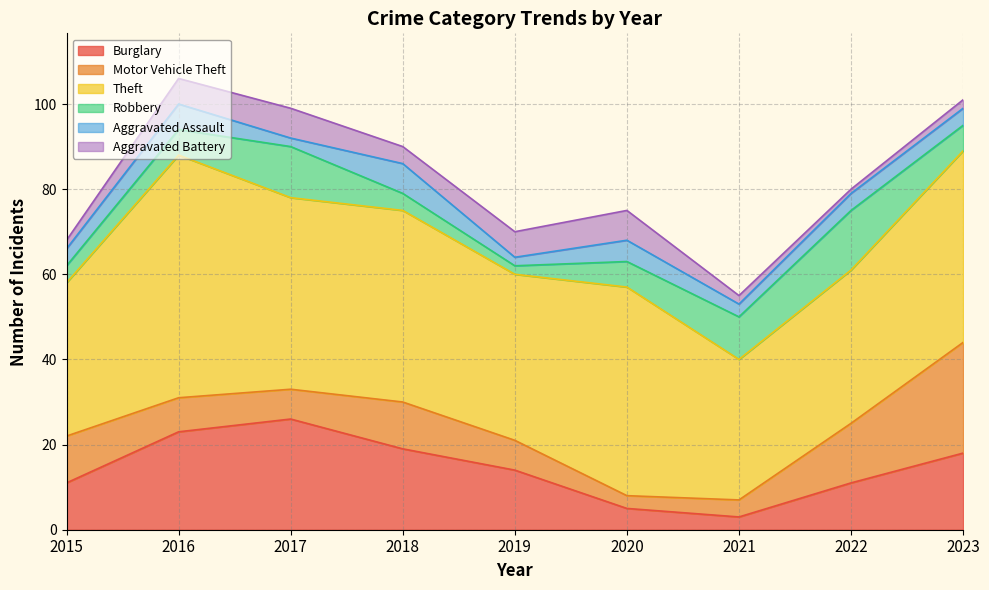

How many lines are shown in the chart?

6